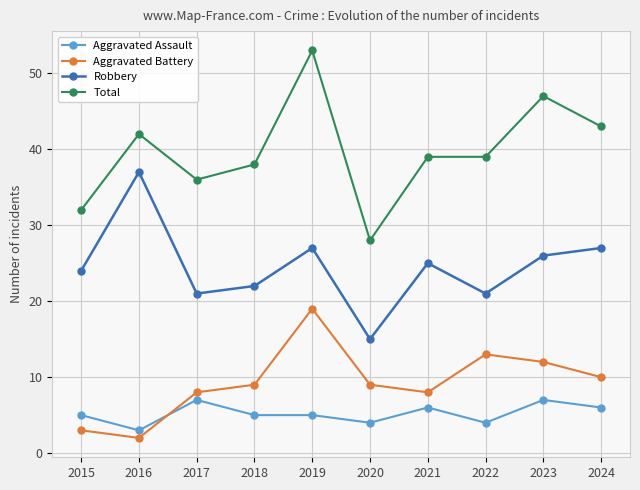

Is this an area chart (filled region under the line)?

No